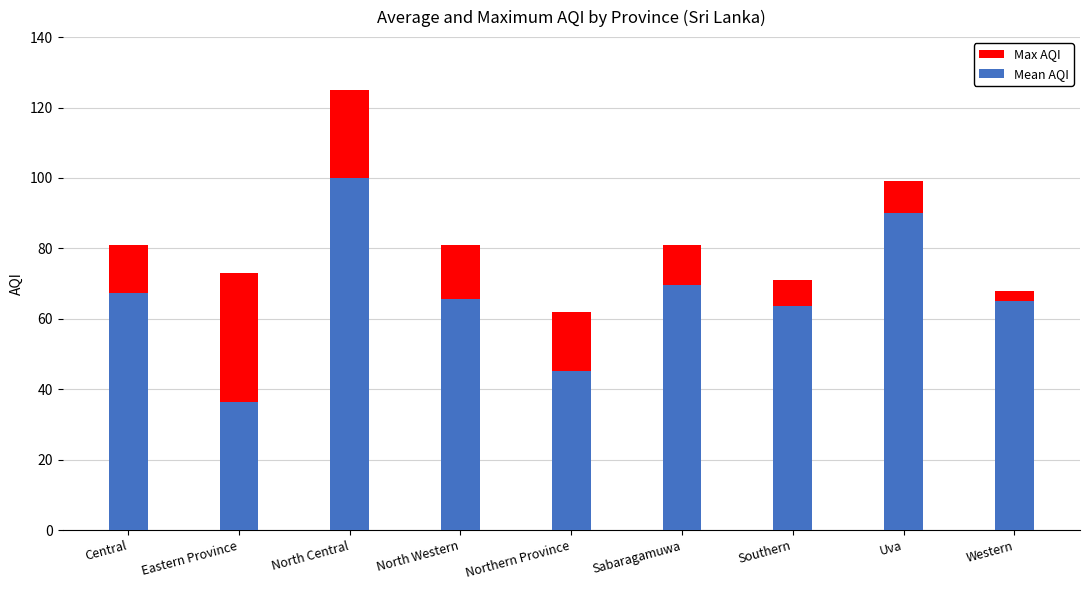

Which category has the lowest value in the Max AQI series?

Northern Province